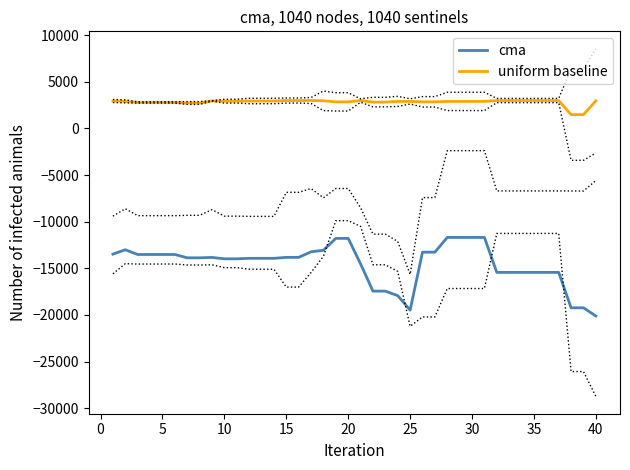

True or false: cma and uniform baseline cross at least once.

False